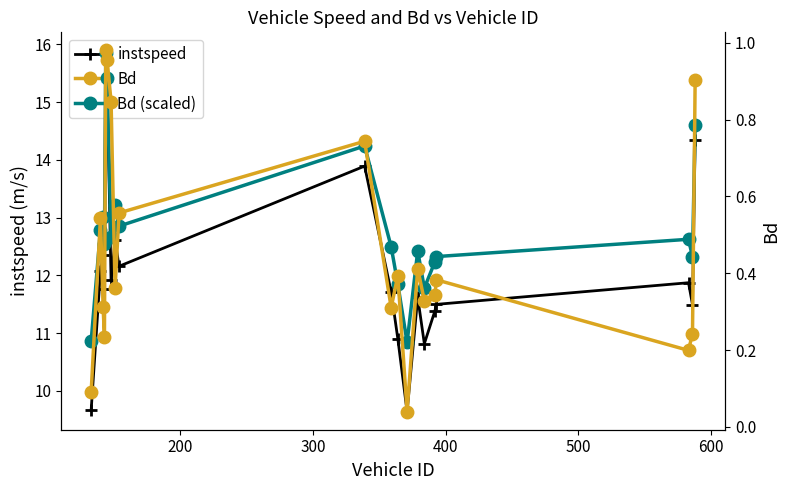

What is the highest value of the instspeed series?

15.9